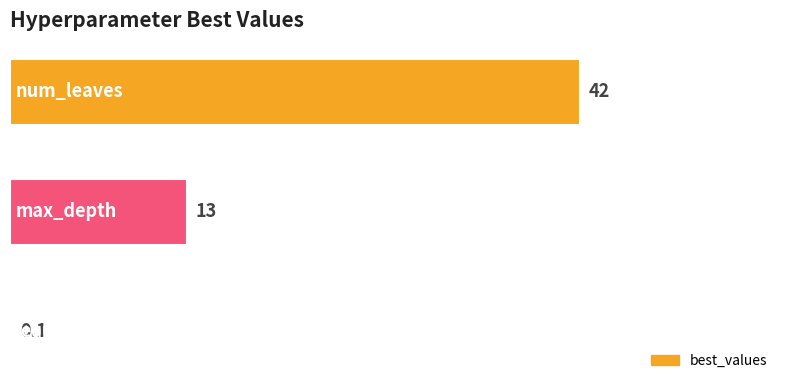

What is the maximum value shown in the chart?

42.0